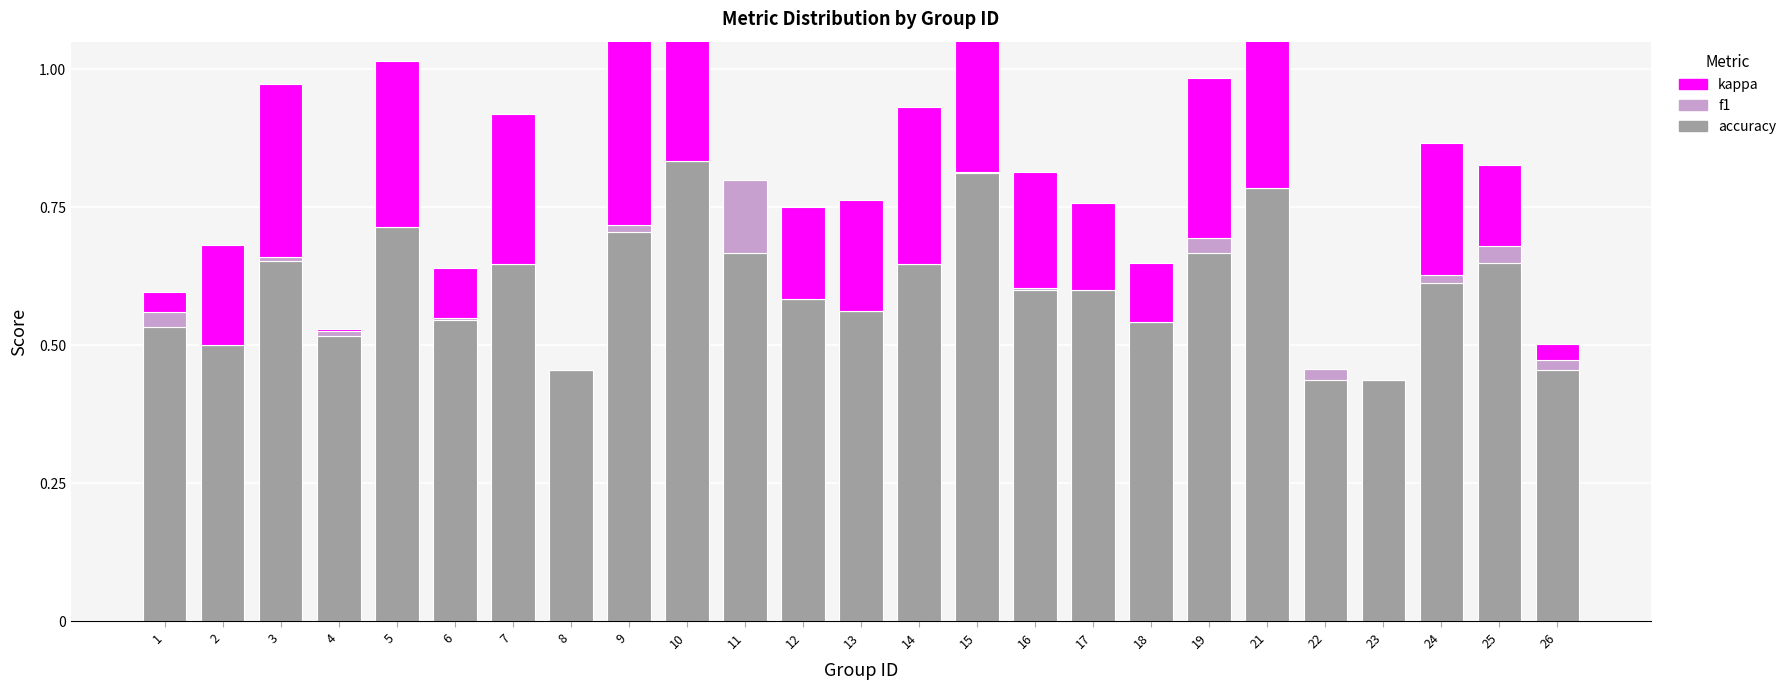

How many series are shown in this chart?

3